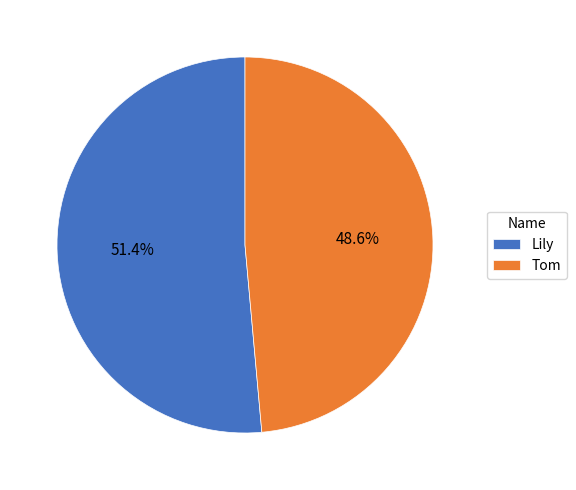

Which has a higher value, Tom or Lily?

Lily